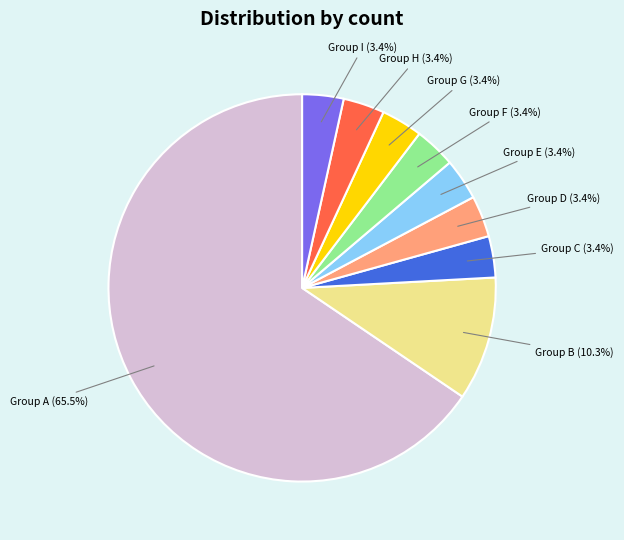

What is the largest slice in the pie chart?

Group A (65.5%)